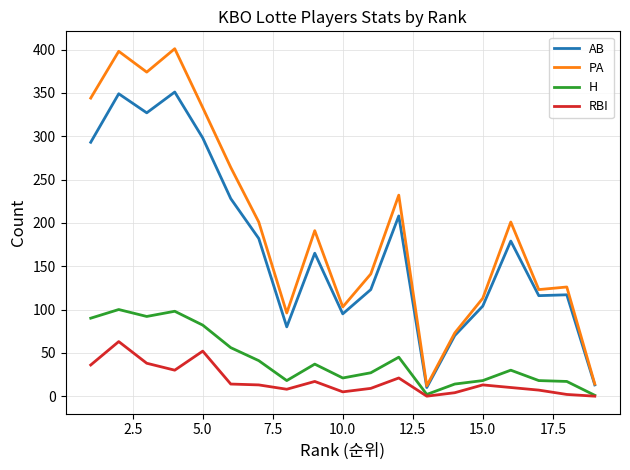

Which series has the largest range (max minus min)?

PA